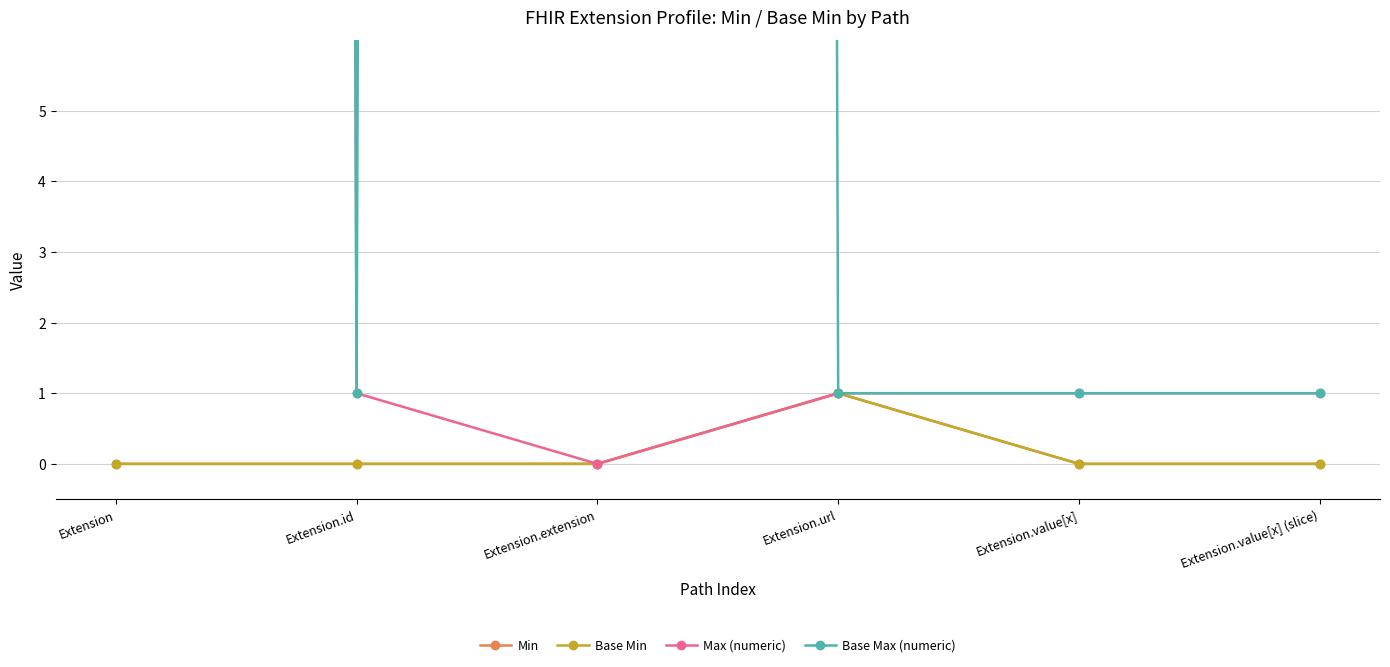

Which series has the largest total across all categories?

Base Max (numeric)